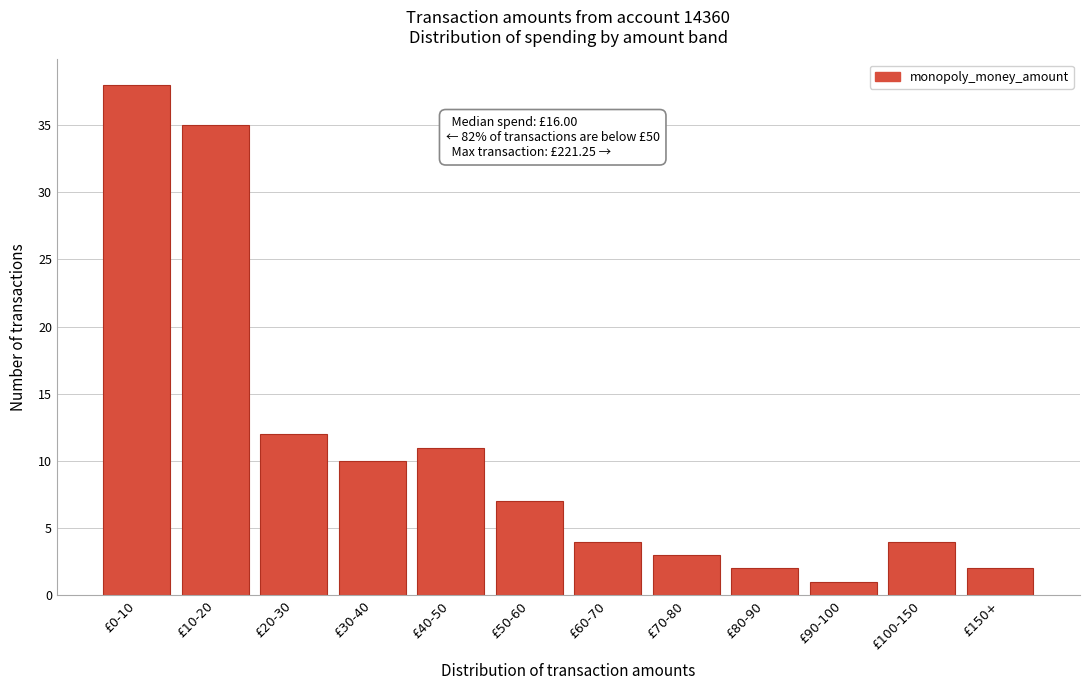

Reading left to right, list all the values displayed in this chart.

£0-10=38	£10-20=35	£20-30=12	£30-40=10	£40-50=11	£50-60=7	£60-70=4	£70-80=3	£80-90=2	£90-100=1	£100-150=4	£150+=2